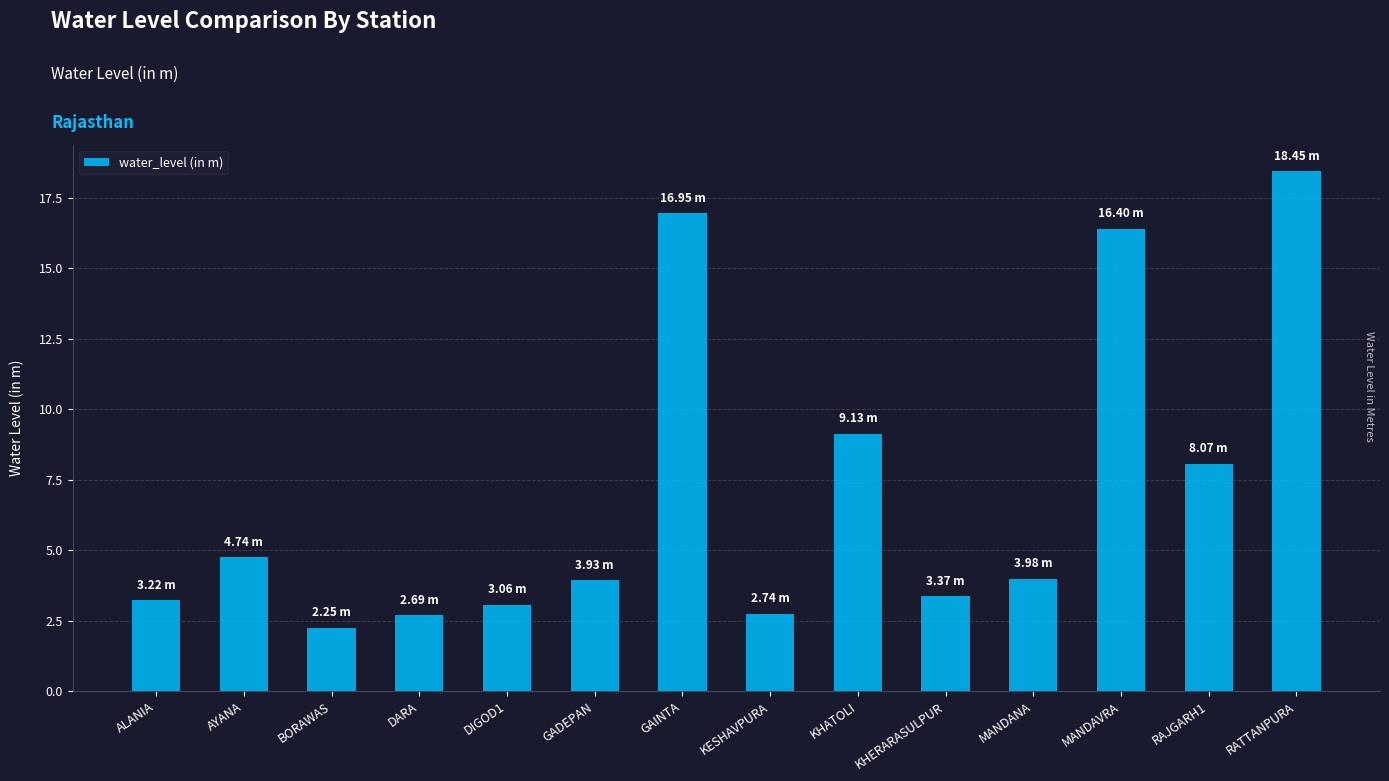

What is the ratio of the value at MANDAVRA to the value at KESHAVPURA?

6.0